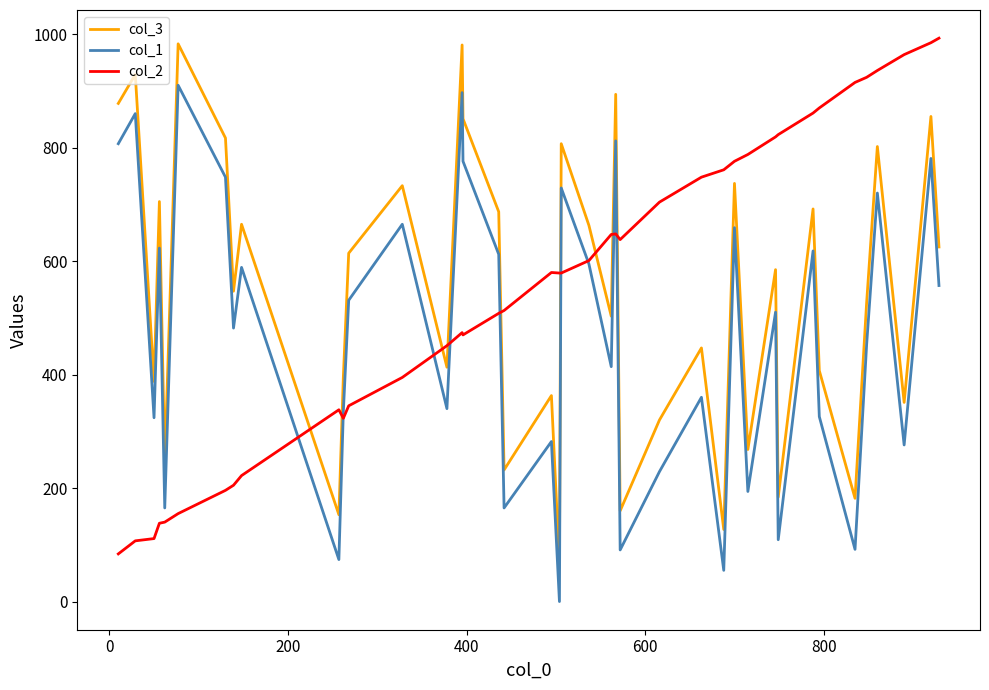

True or false: col_3 and col_2 cross at least once.

True